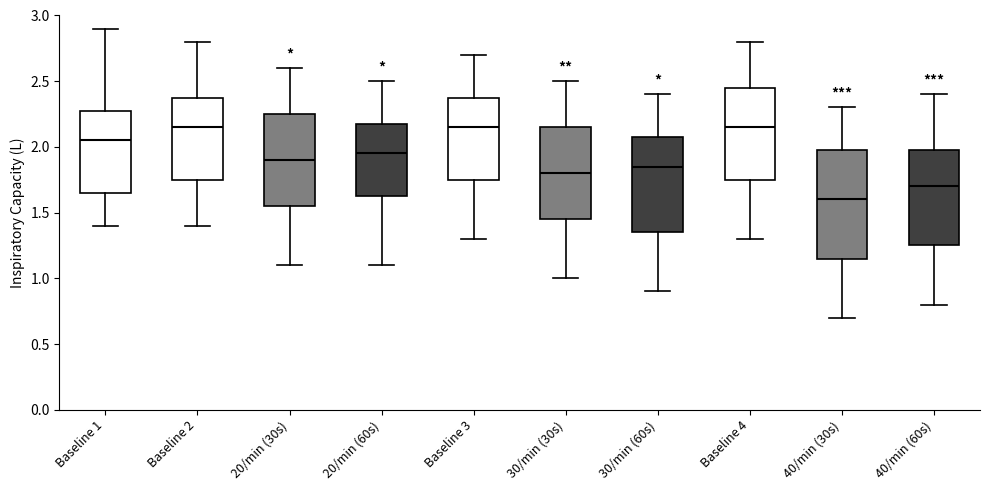

Reading left to right, transcribe this box plot: for each box, give where its median line is, the range the box spans, and where its two whiskers end, as read against the y-axis. The values are not printed on the chart, so give them approximately, as read against the axis.

Baseline 1: median 2.05, box 1.65 to 2.30, whiskers 1.40 to 2.90
Baseline 2: median 2.15, box 1.75 to 2.40, whiskers 1.40 to 2.80
20/min (30s): median 1.90, box 1.55 to 2.25, whiskers 1.10 to 2.60
20/min (60s): median 1.95, box 1.65 to 2.20, whiskers 1.10 to 2.50
Baseline 3: median 2.15, box 1.75 to 2.40, whiskers 1.30 to 2.70
30/min (30s): median 1.80, box 1.45 to 2.15, whiskers 1.00 to 2.50
30/min (60s): median 1.85, box 1.35 to 2.10, whiskers 0.90 to 2.40
Baseline 4: median 2.15, box 1.75 to 2.45, whiskers 1.30 to 2.80
40/min (30s): median 1.60, box 1.15 to 2.00, whiskers 0.70 to 2.30
40/min (60s): median 1.70, box 1.25 to 2.00, whiskers 0.80 to 2.40